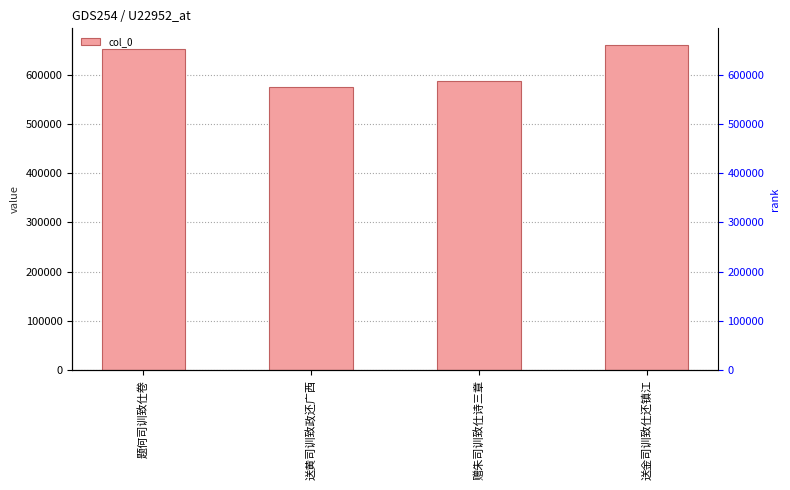

Reading left to right, what are all the values shown in this chart?

题何司训致仕卷=652237	送黄司训致政还广西=575123	赠朱司训致仕诗三章=587678	送金司训致仕还镇江=661182